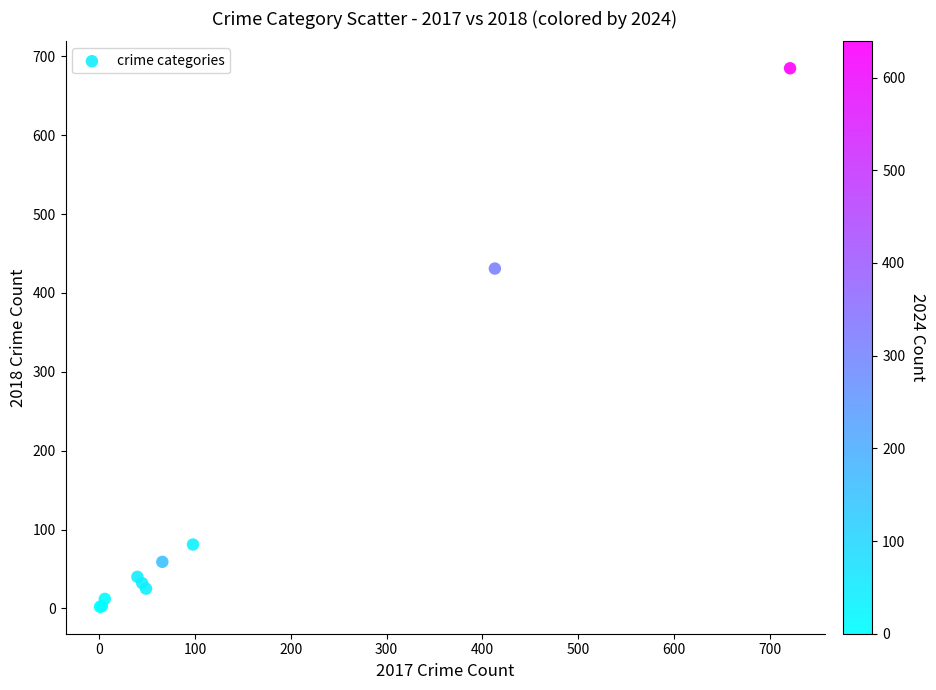

What Y value in the scatter plot is closest to 343?

431